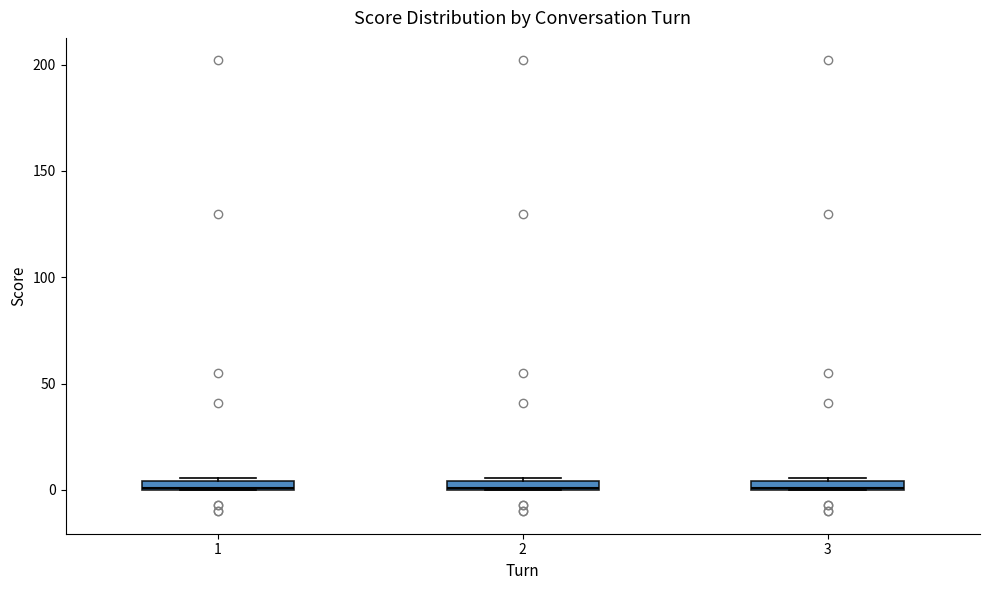

Where is the upper edge of the box at x = 1 on the y-axis? The values are not printed on the chart, so give them approximately, as read against the axis.

5